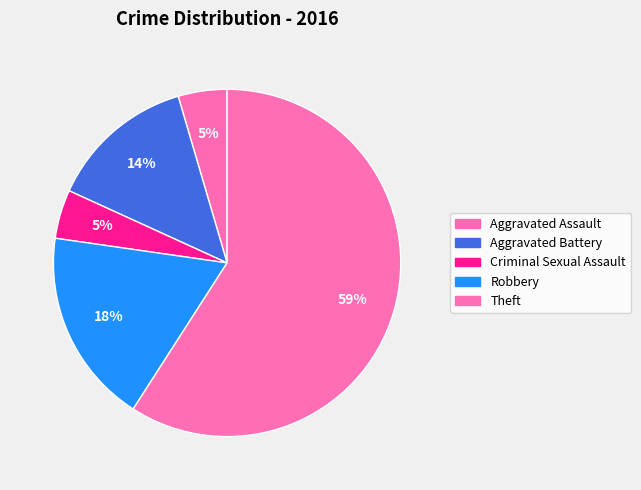

How many slices are in this pie chart?

5